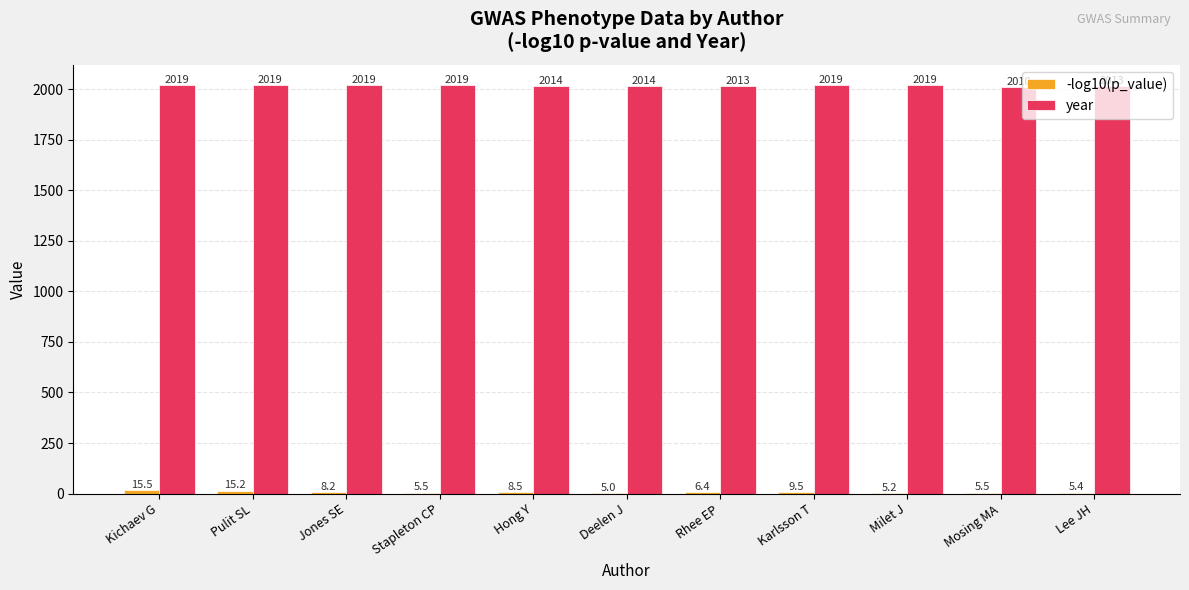

Which series has the largest total across all categories?

year